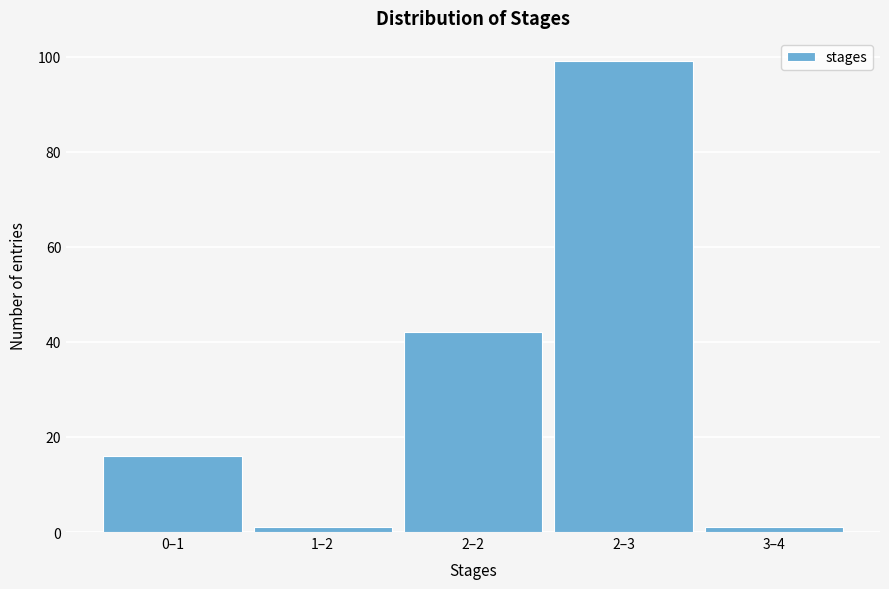

Reading left to right, list all the values displayed in this chart.

16	1	42	99	1